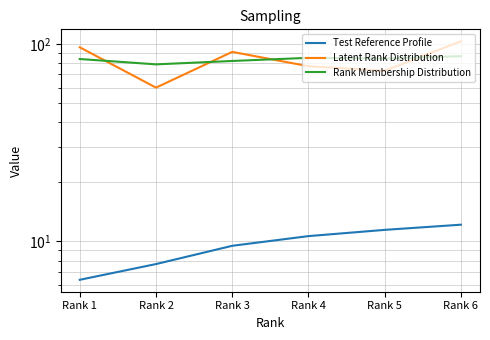

Reading left to right, extract all data points from this chart.

Test Reference Profile: Rank 1=6.4	Rank 2=7.7	Rank 3=9.5	Rank 4=10.6	Rank 5=11.4	Rank 6=12.1
Latent Rank Distribution: Rank 1=96.0	Rank 2=60.0	Rank 3=91.0	Rank 4=77.0	Rank 5=73.0	Rank 6=103.0
Rank Membership Distribution: Rank 1=83.8	Rank 2=78.7	Rank 3=81.9	Rank 4=84.9	Rank 5=84.2	Rank 6=86.5